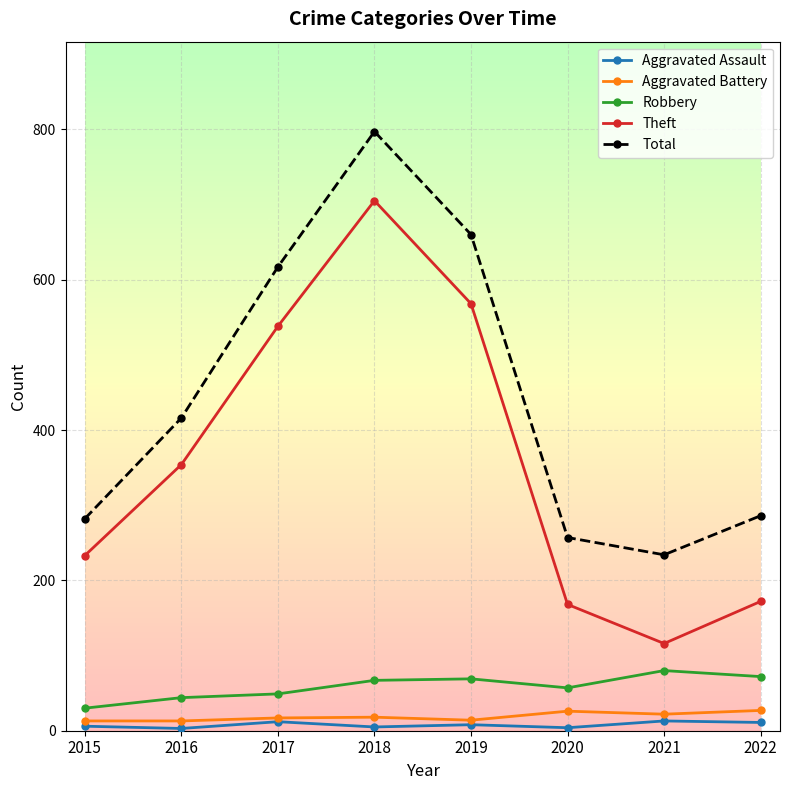

What is the value of the Total point at the 7th from the left?

234